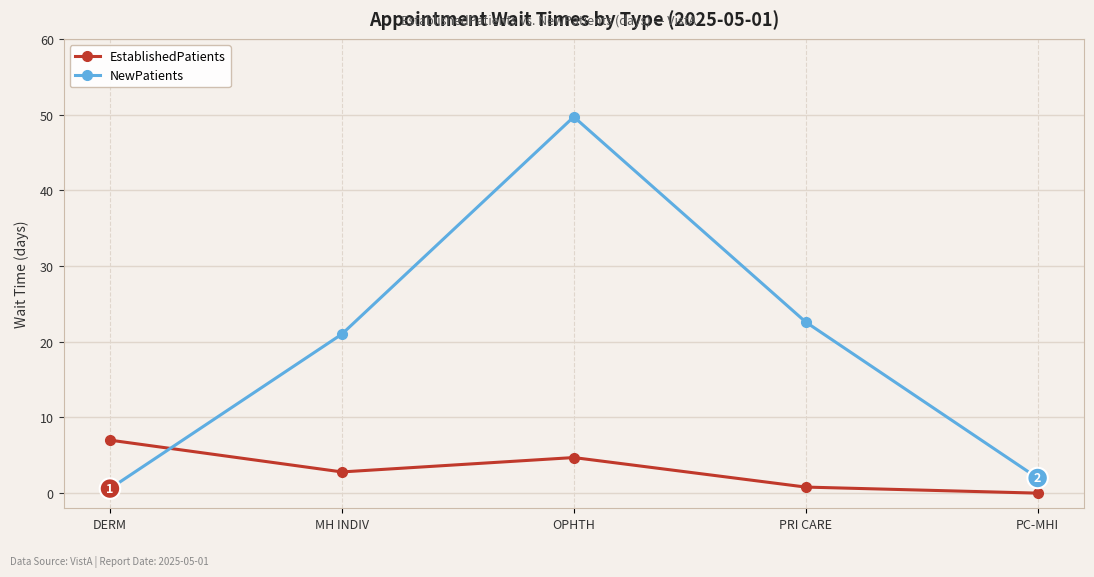

After their last crossing, which series has the higher values: NewPatients or EstablishedPatients?

NewPatients